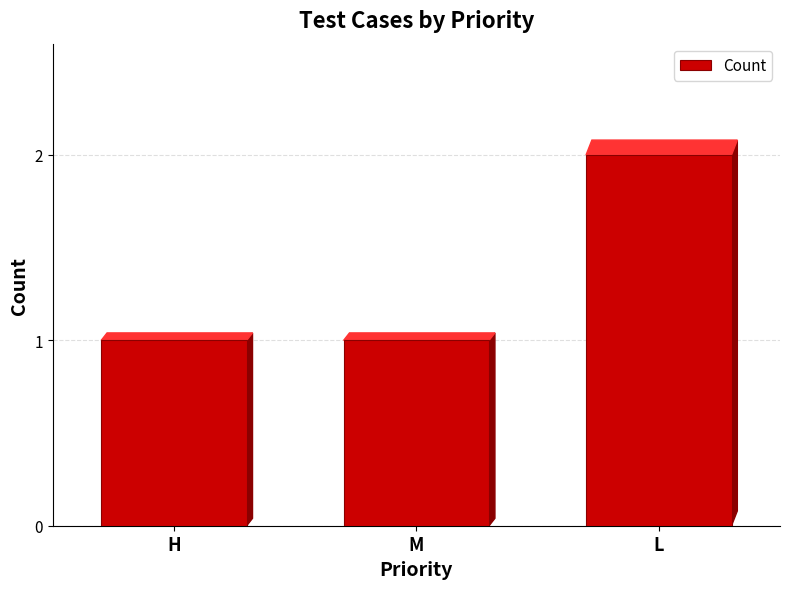

What position from the right is H?

3